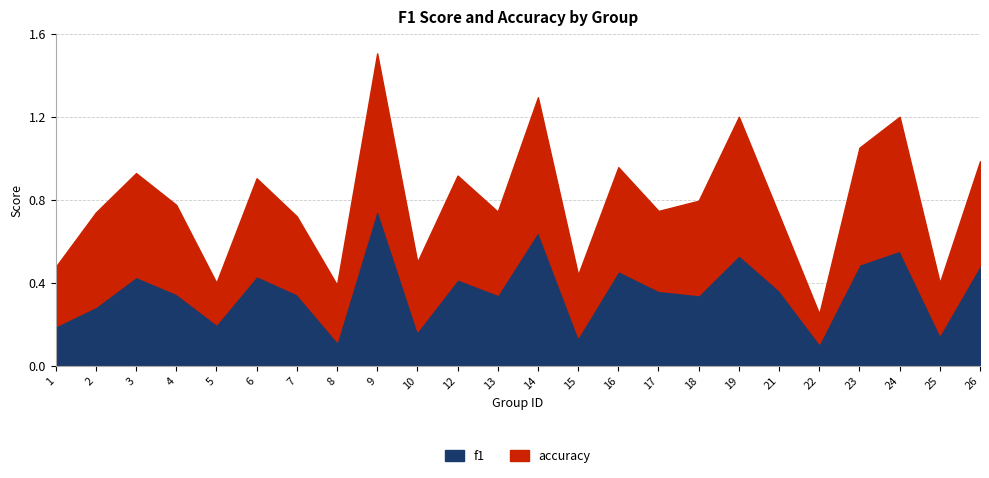

What is the highest value of the accuracy series?

0.8